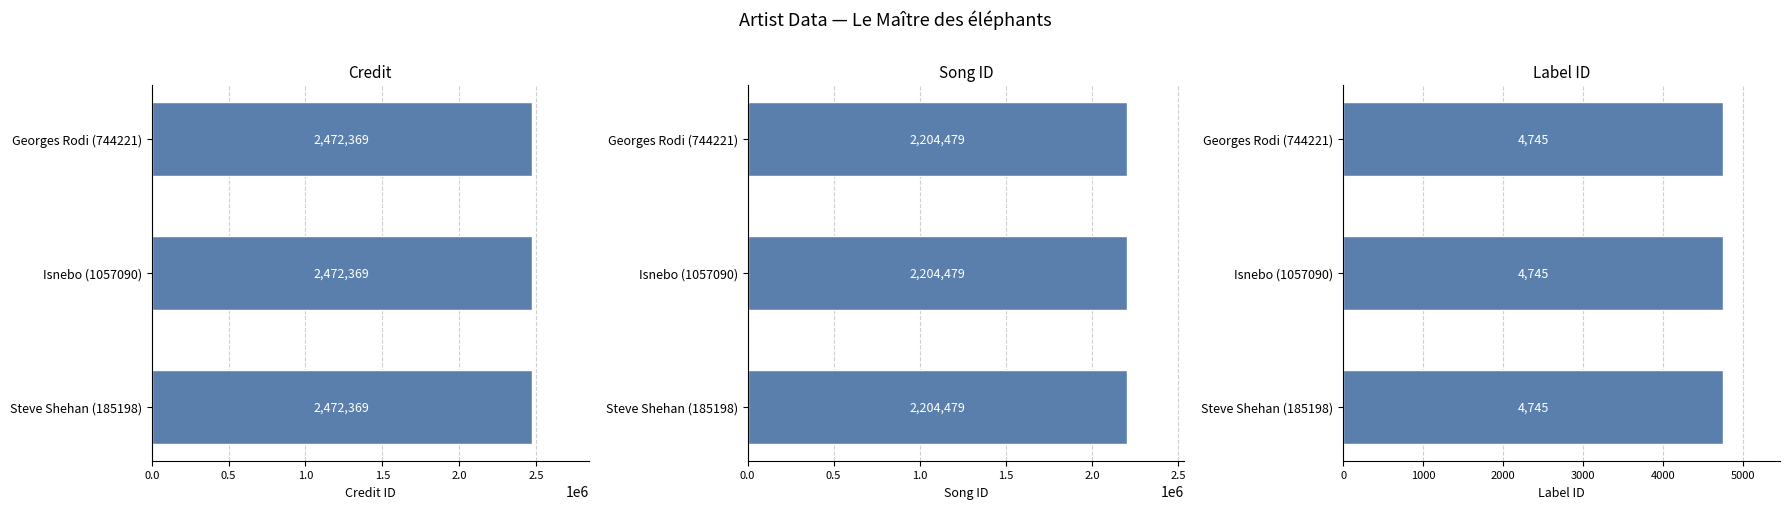

At which category does the chart reach its minimum across all series?

Steve Shehan (185198)